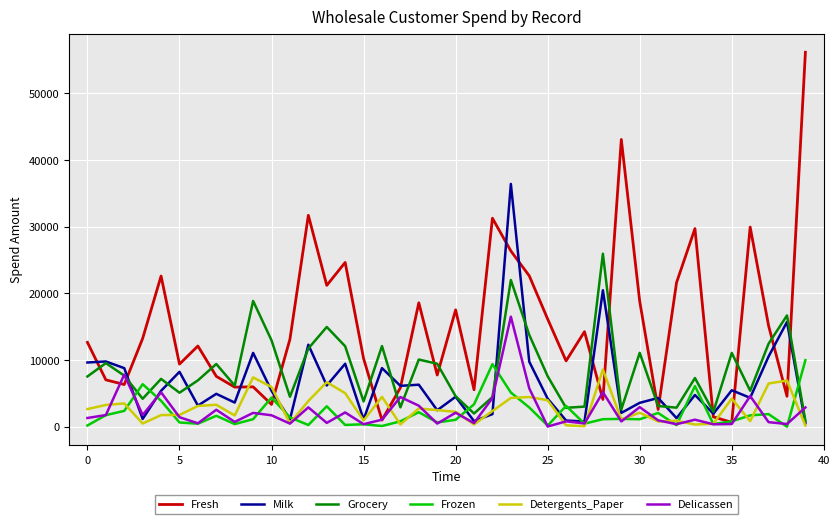

What is the difference between the maximum and second lowest values in the Frozen series?

9868